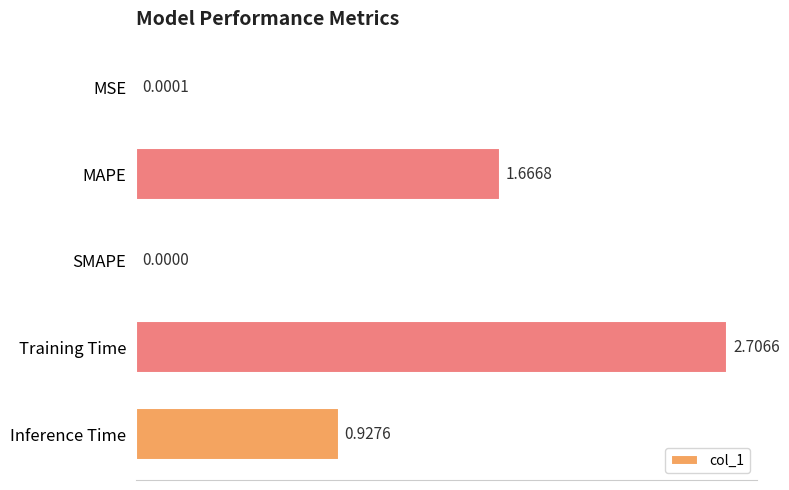

What is the sum of all values?

5.3